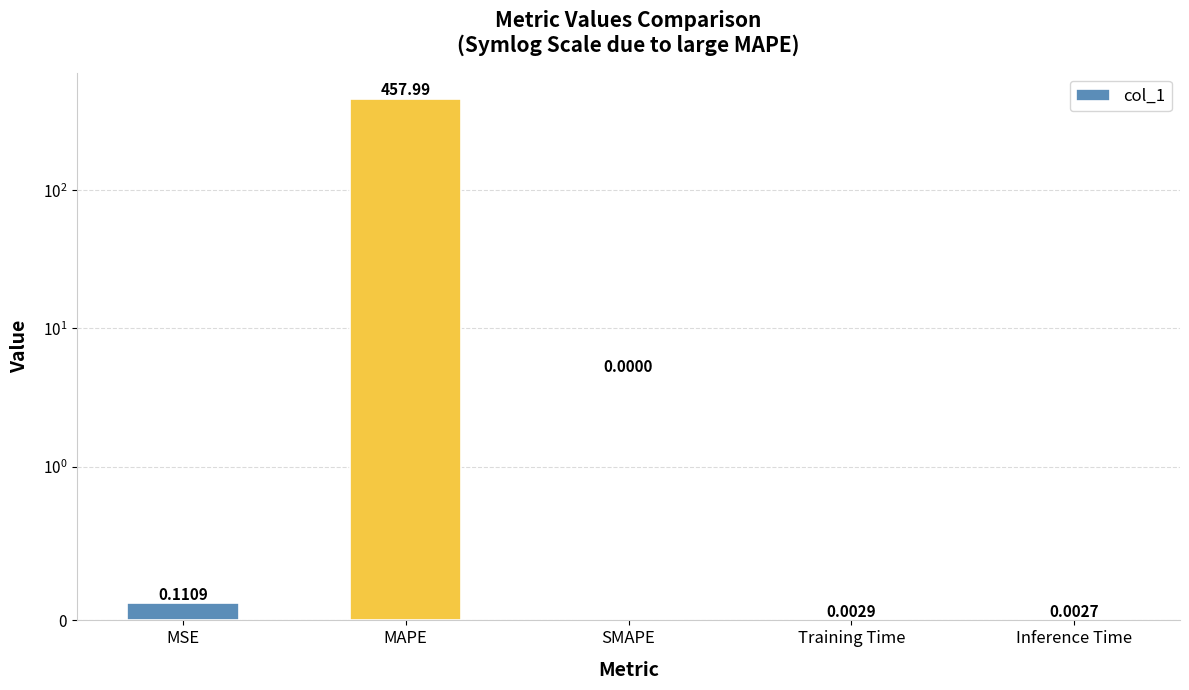

At which category does the chart reach its peak across all series?

MAPE